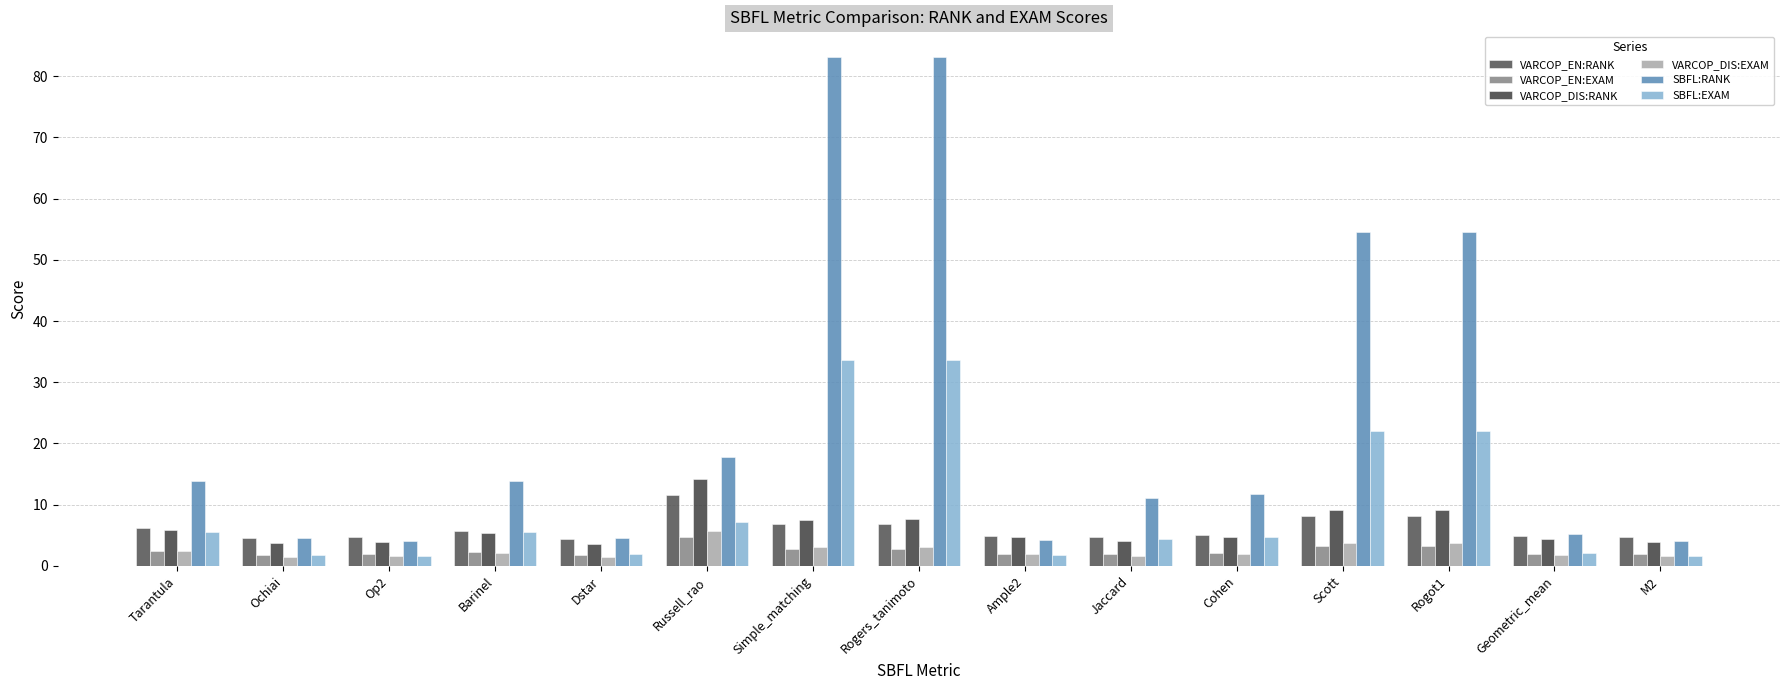

Is it true that SBFL:RANK equals 5.9 at M2?

False